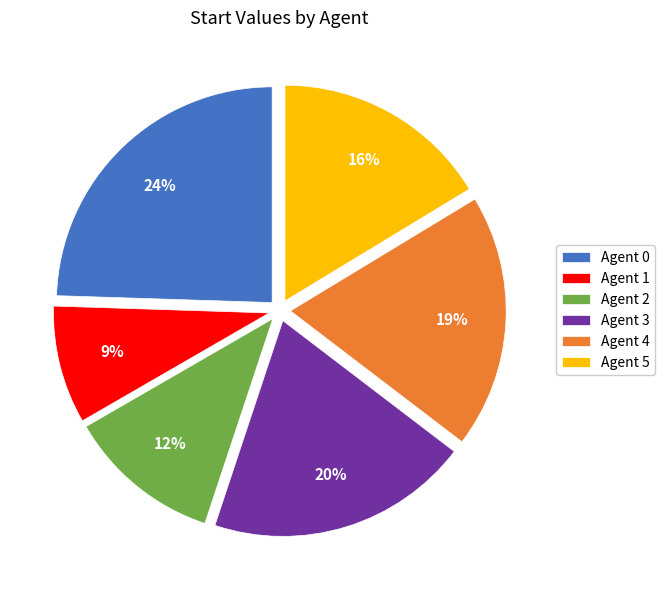

How many slices are in this pie chart?

6